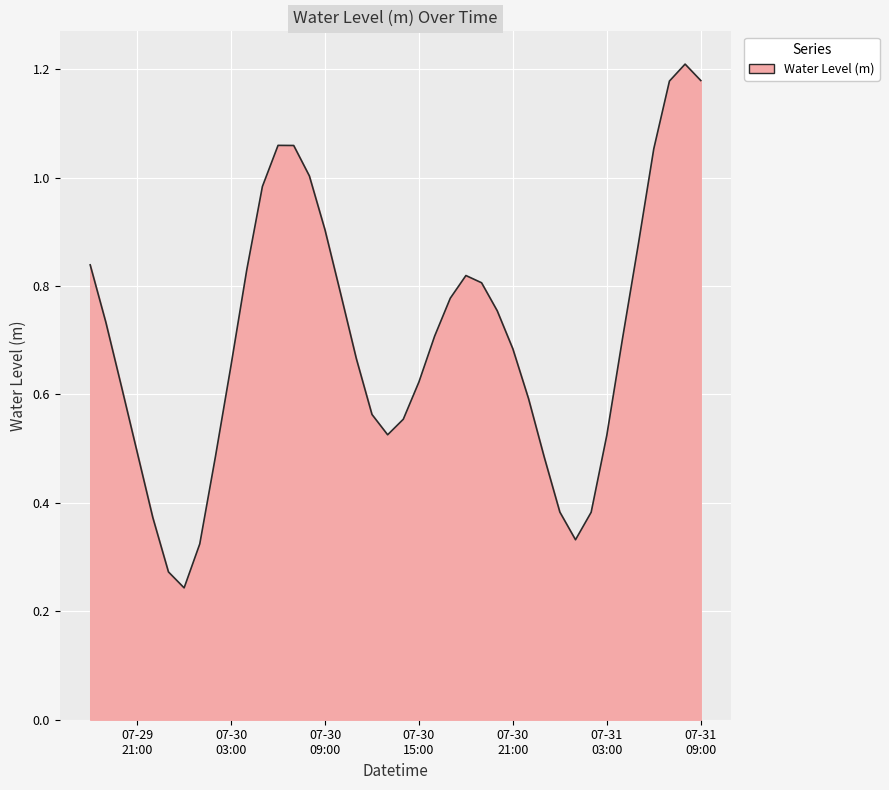

Rank the categories by value from highest to lowest.

2024-07-31 08:00:00, 2024-07-31 09:00:00, 2024-07-31 07:00:00, 2024-07-30 06:00:00, 2024-07-30 07:00:00, 2024-07-31 06:00:00, 2024-07-30 08:00:00, 2024-07-30 05:00:00, 2024-07-30 09:00:00, 2024-07-31 05:00:00, 2024-07-29 18:00:00, 2024-07-30 04:00:00, 2024-07-30 18:00:00, 2024-07-30 19:00:00, 2024-07-30 10:00:00, 2024-07-30 17:00:00, 2024-07-30 20:00:00, 2024-07-29 19:00:00, 2024-07-30 16:00:00, 2024-07-31 04:00:00, 2024-07-30 21:00:00, 2024-07-30 11:00:00, 2024-07-30 03:00:00, 2024-07-30 15:00:00, 2024-07-29 20:00:00, 2024-07-30 22:00:00, 2024-07-30 12:00:00, 2024-07-30 14:00:00, 2024-07-30 13:00:00, 2024-07-31 03:00:00, 2024-07-29 21:00:00, 2024-07-30 02:00:00, 2024-07-30 23:00:00, 2024-07-31 00:00:00, 2024-07-31 02:00:00, 2024-07-29 22:00:00, 2024-07-31 01:00:00, 2024-07-30 01:00:00, 2024-07-29 23:00:00, 2024-07-30 00:00:00